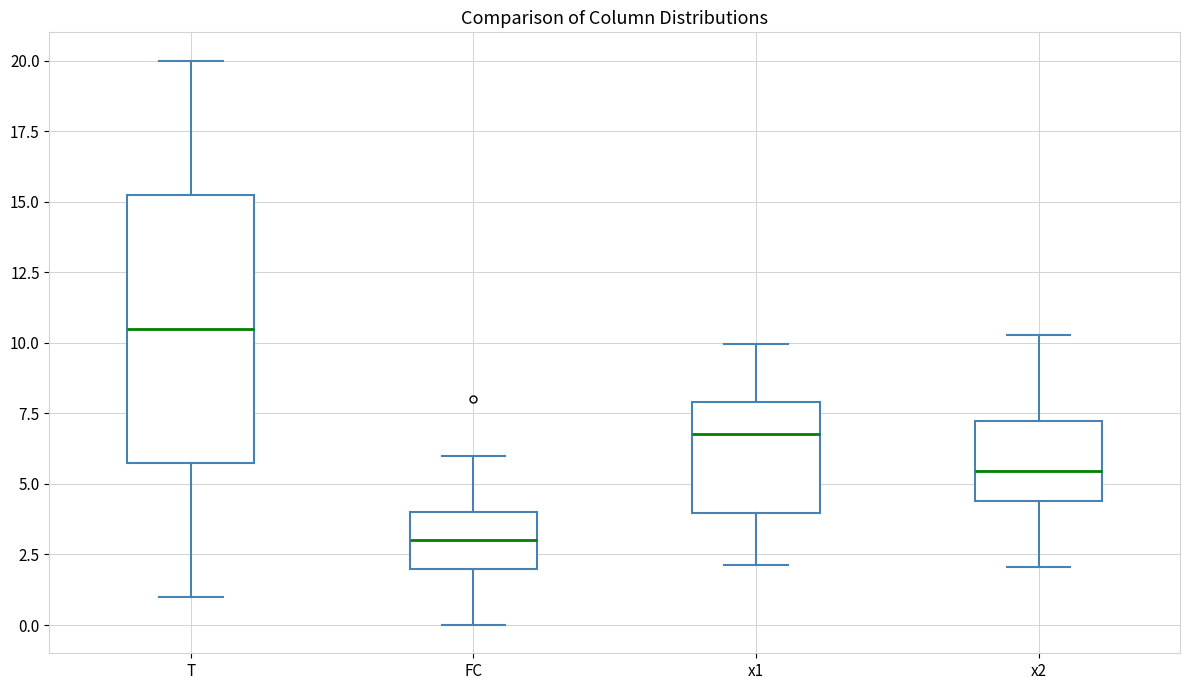

Which box has the highest median line?

T